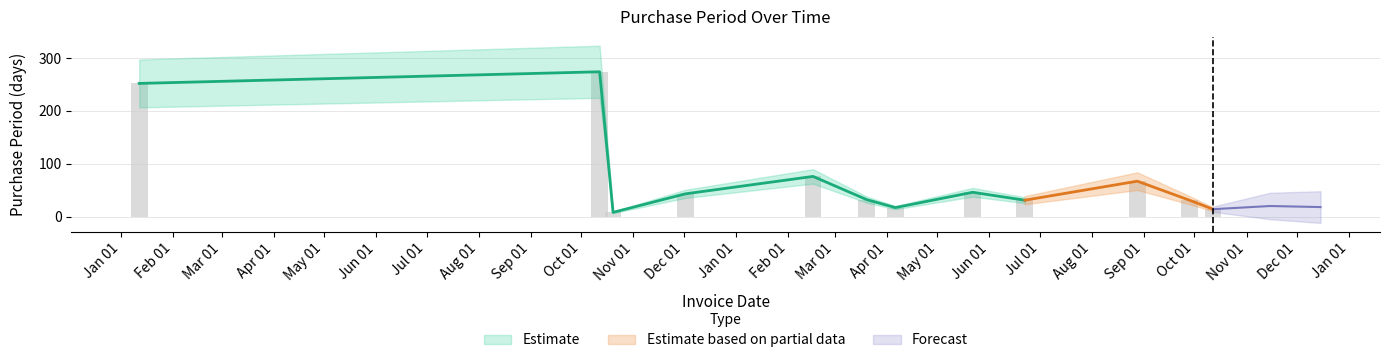

Where is the data nearest to the value 141?

2017-02-16